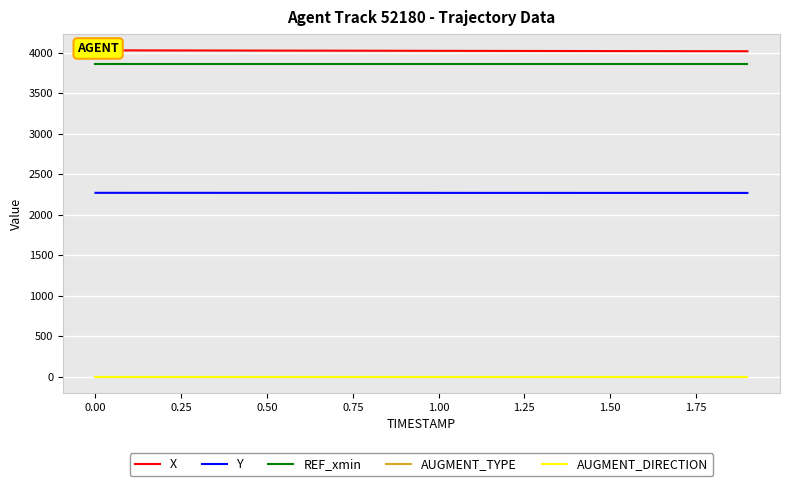

True or false: REF_xmin and Y intersect in this chart.

False